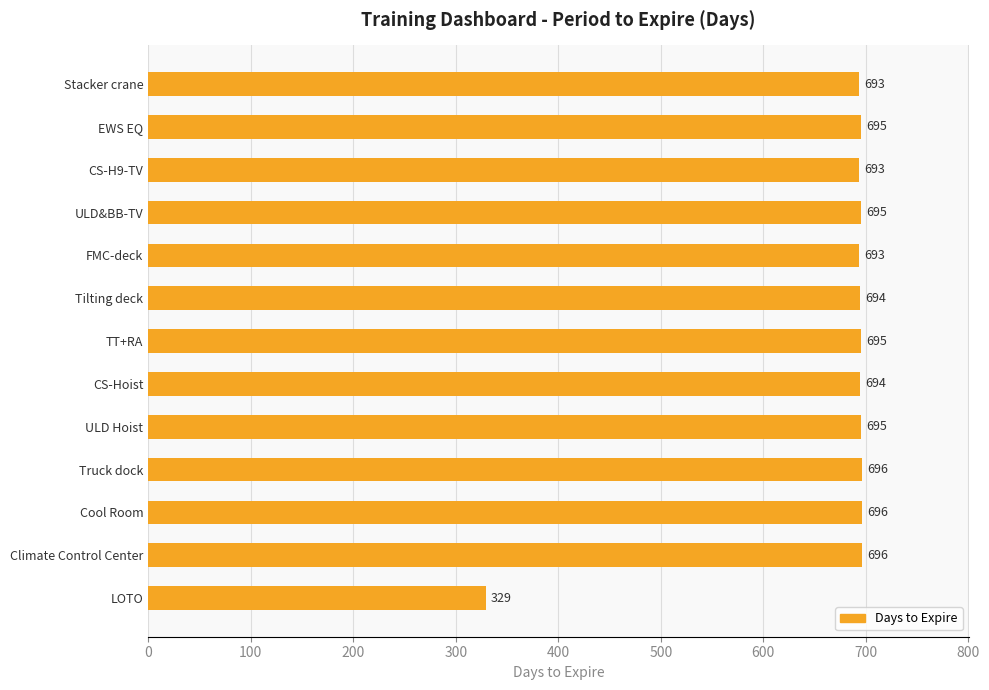

What is the sum of all values?

8664